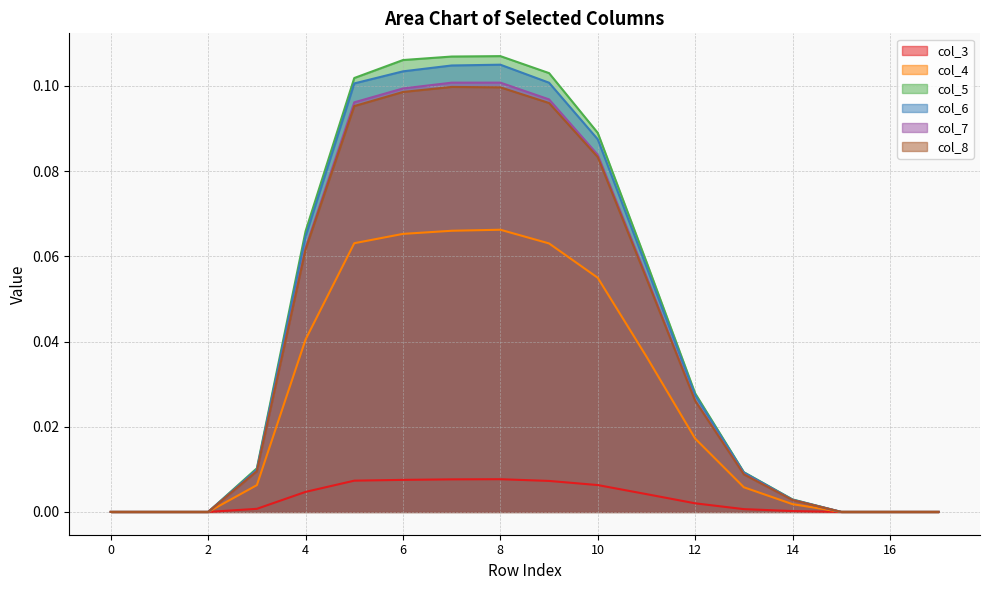

Which series has the largest total across all categories?

col_5